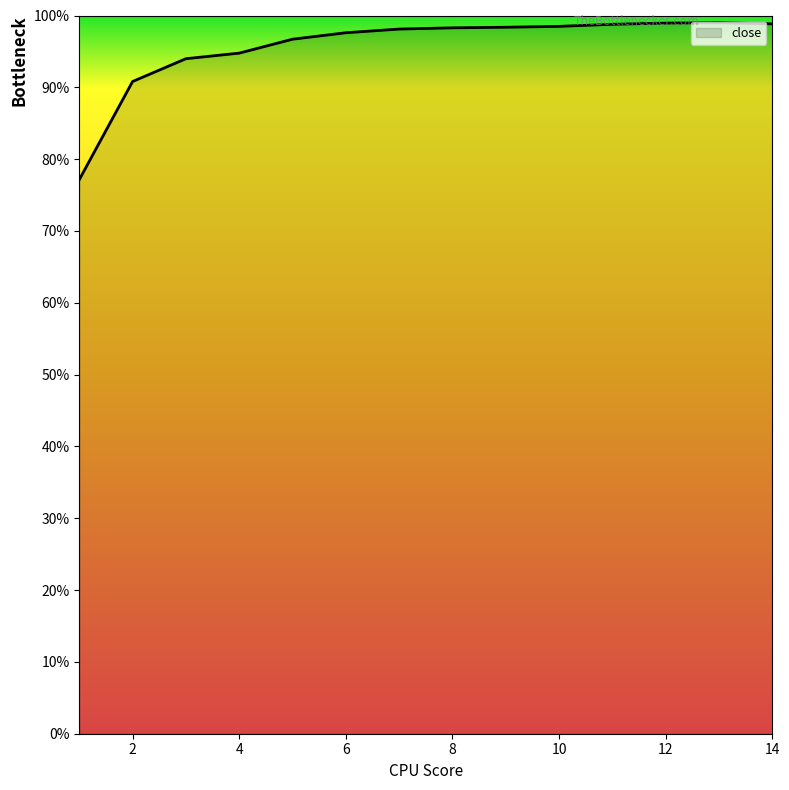

Where is the data nearest to the value 0?

1